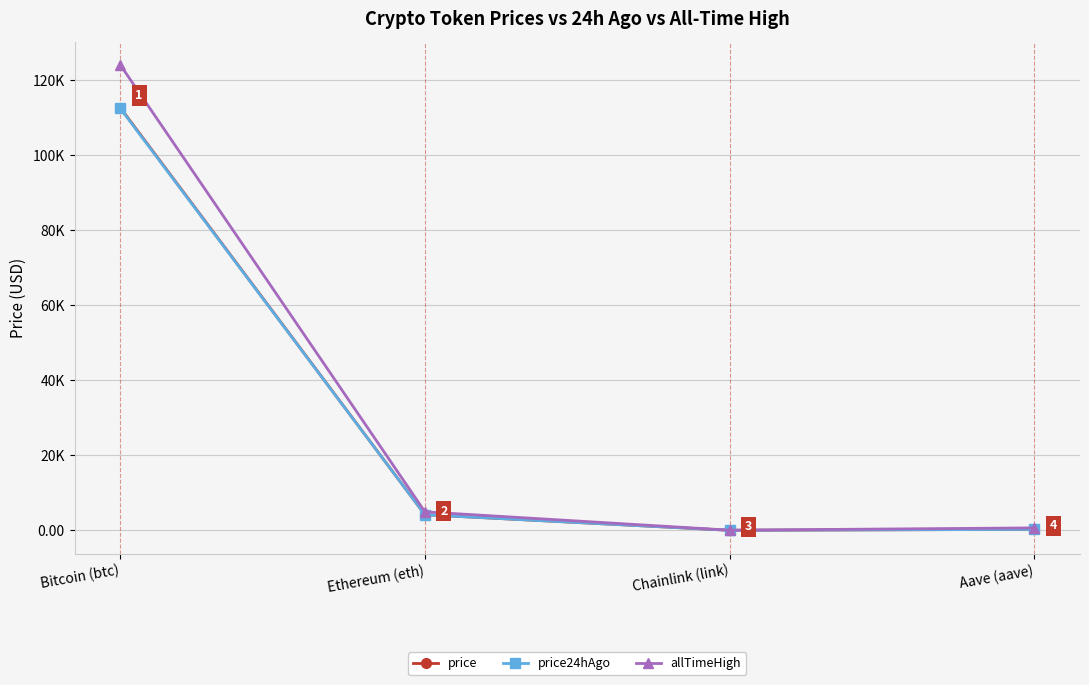

True or false: allTimeHigh and price24hAgo cross at least once.

False